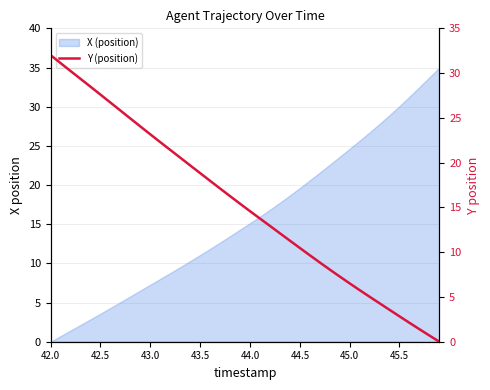

How many lines are shown in the chart?

1